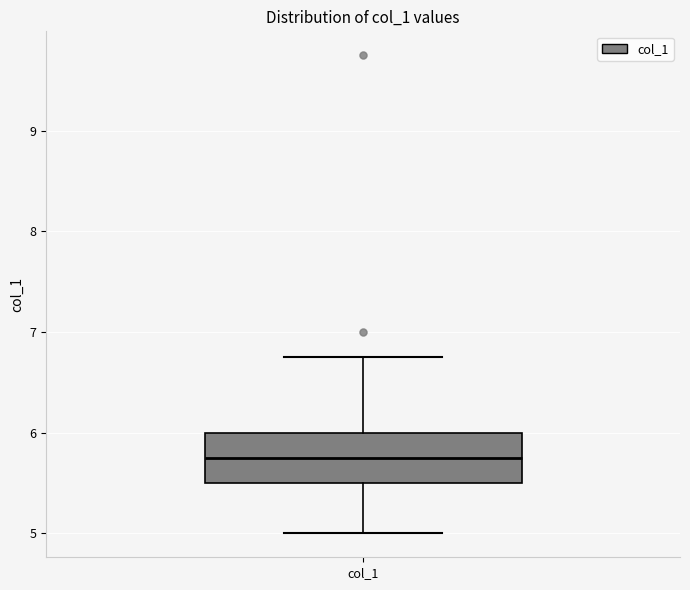

Transcribe this box plot: give where the median line is, the range the box spans, and where the two whiskers end, as read against the y-axis. The values are not printed on the chart, so give them approximately, as read against the axis.

median 5.8, box 5.5 to 6.0, whiskers 5.0 to 6.8